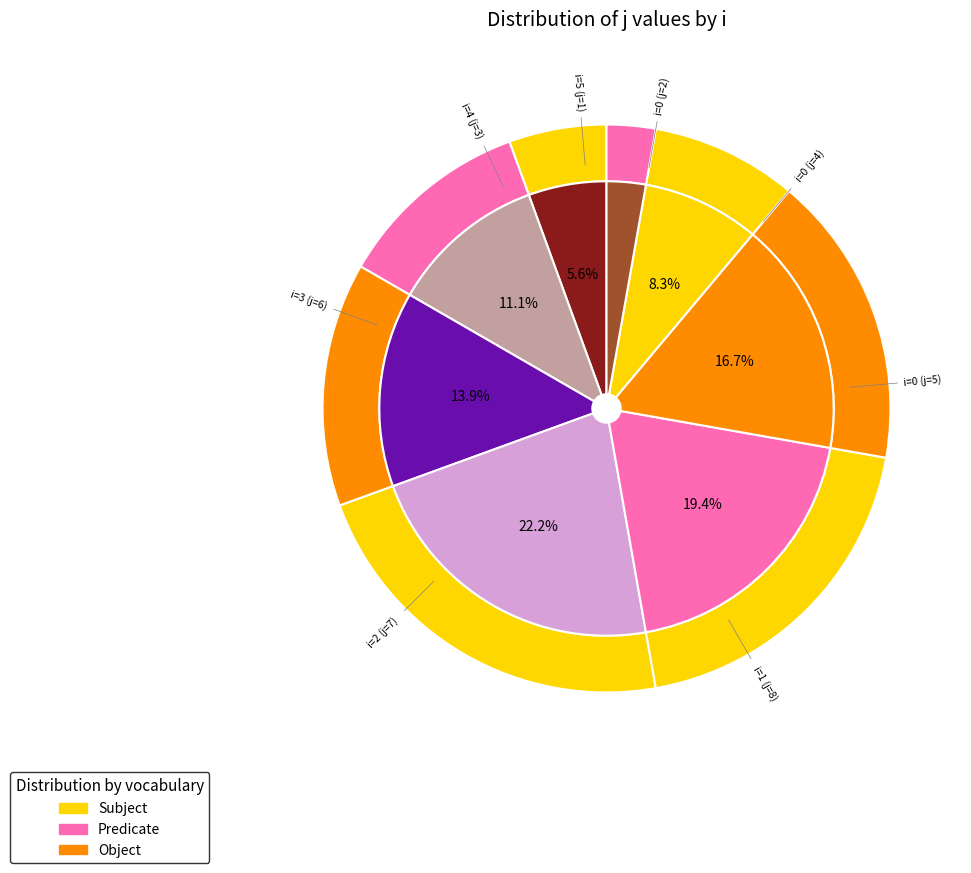

Count the number of slices in the pie.

8